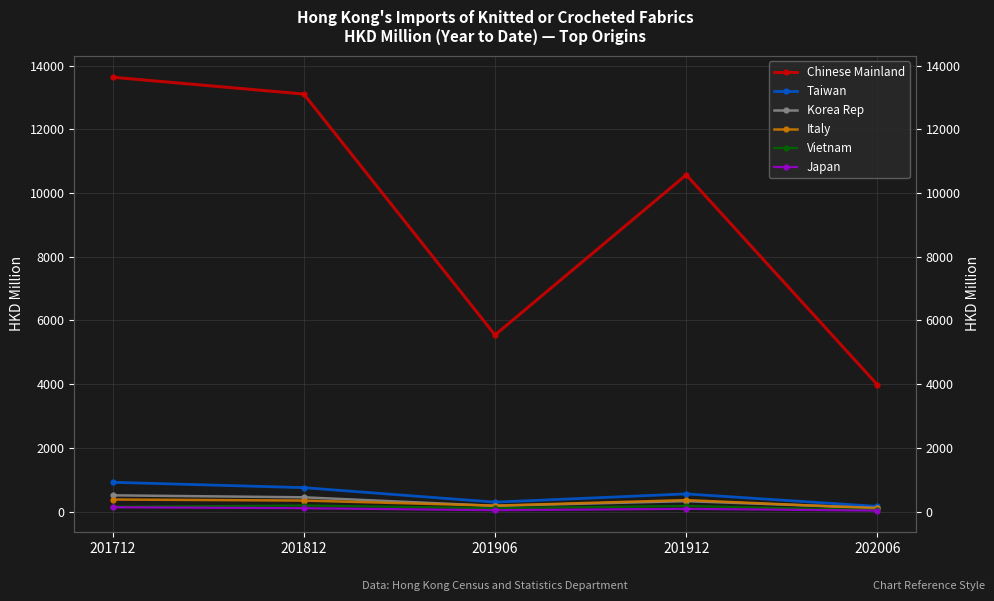

Does the chart display data point markers on the line(s)?

Yes